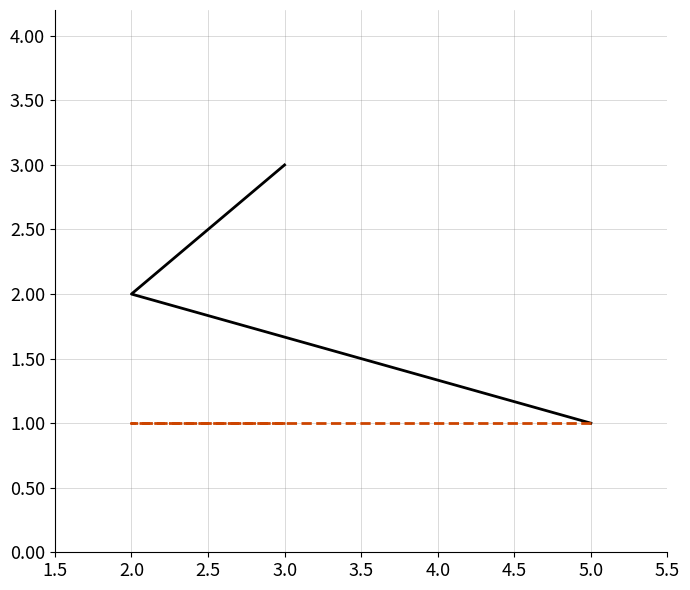

List the labels in order of value, smallest first.

5, 2, 3